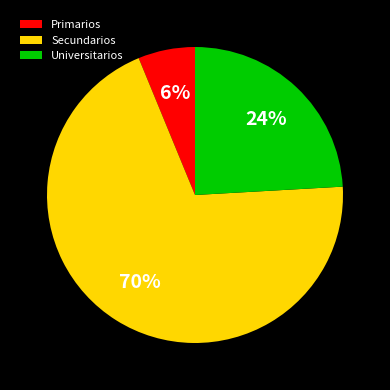

Count the number of slices in the pie.

3